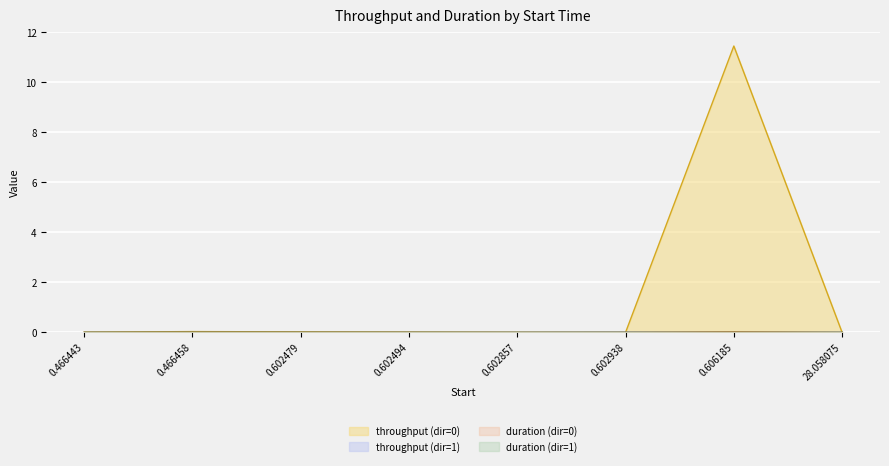

Reading left to right, list all the values displayed in this chart.

throughput (dir=0): 0.0	0.0	0.0	0.0	0.0	0.0	11.4	0.0
throughput (dir=1): 0.0	0.0	0.0	0.0	0.0	0.0	0.0	0.0
duration (dir=0): 0.0	0.0	0.0	0.0	0.0	0.0	0.0	0.0
duration (dir=1): 0.0	0.0	0.0	0.0	0.0	0.0	0.0	0.0